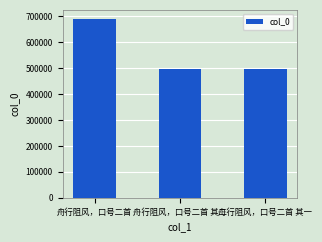

What is the label of the 3rd bar from the right?

舟行阻风，口号二首